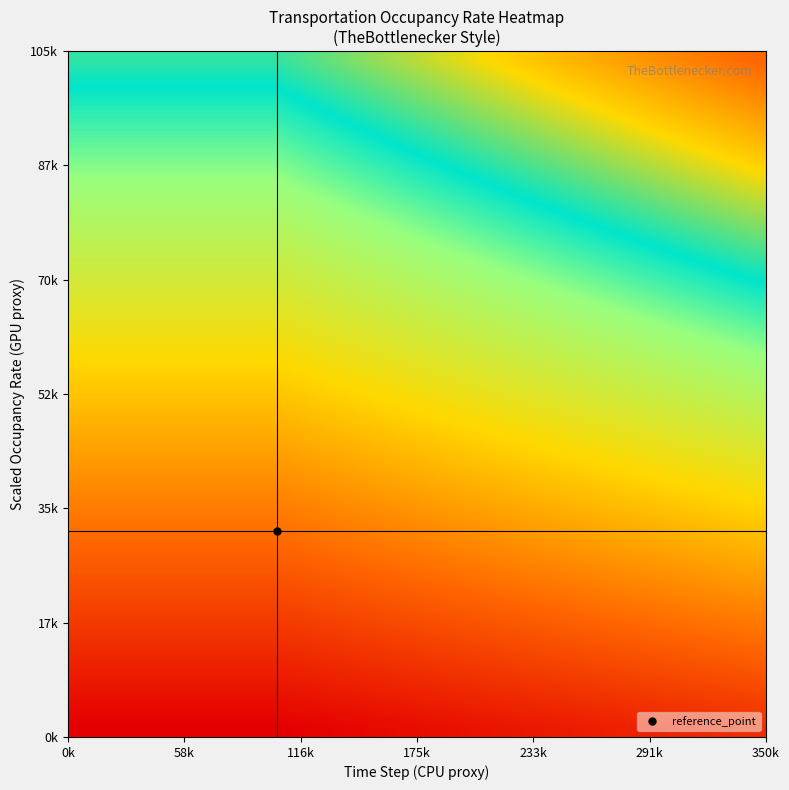

At how many categories does at least one series exceed 0?

36